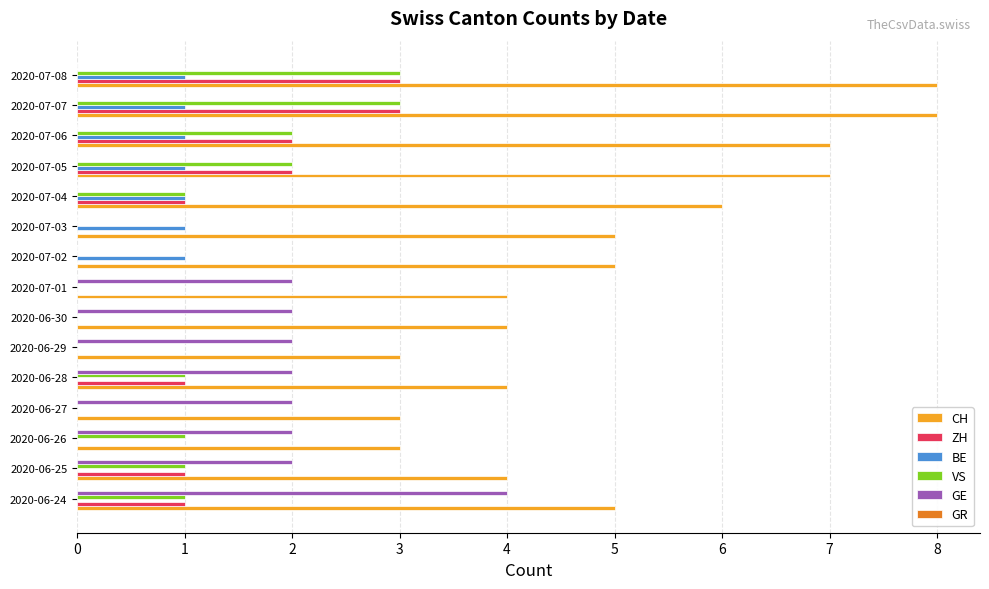

Which series changed the most between 2020-06-28 and 2020-07-05?

CH